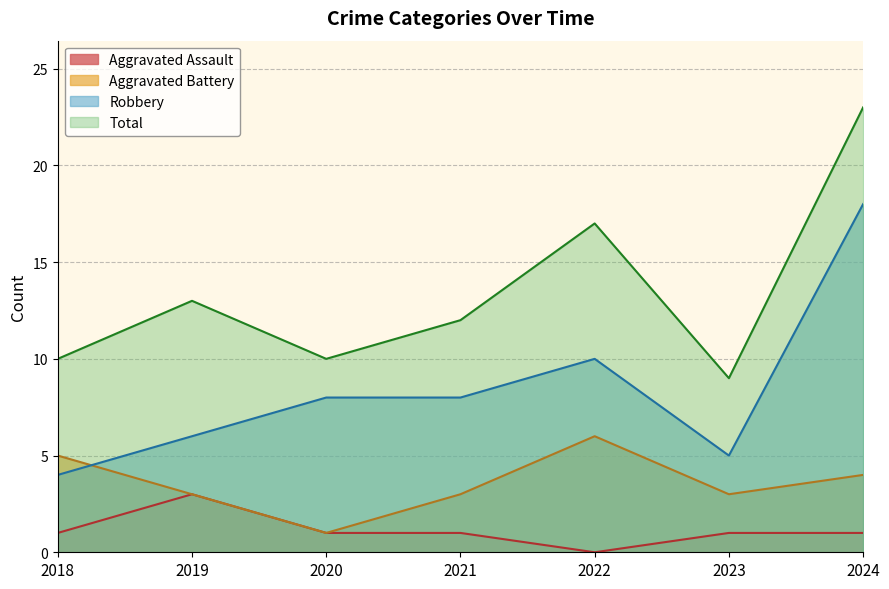

The value of Robbery at 2022 is 10. True or false?

True